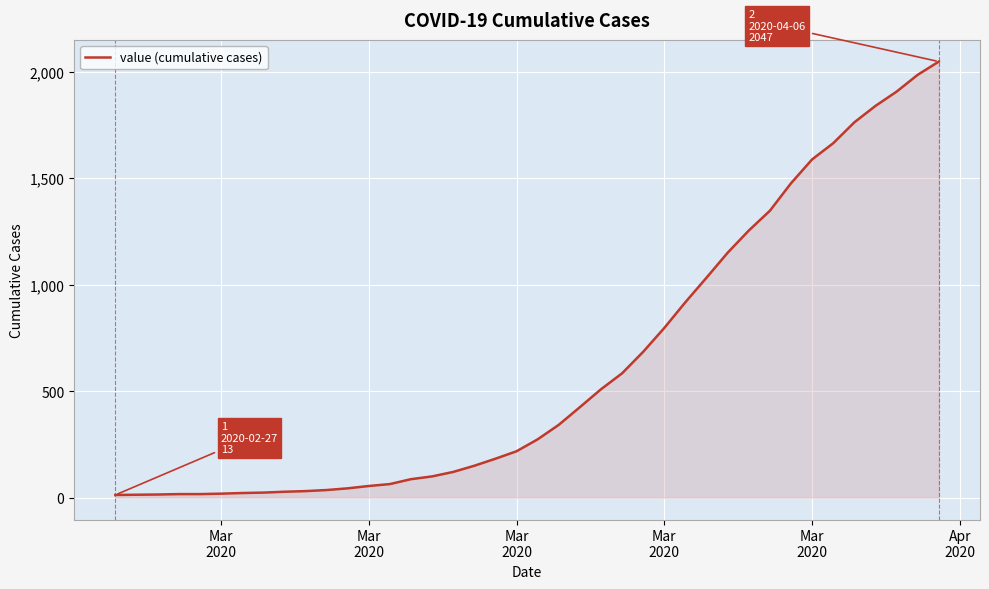

What is the difference between the maximum and minimum values?

2034